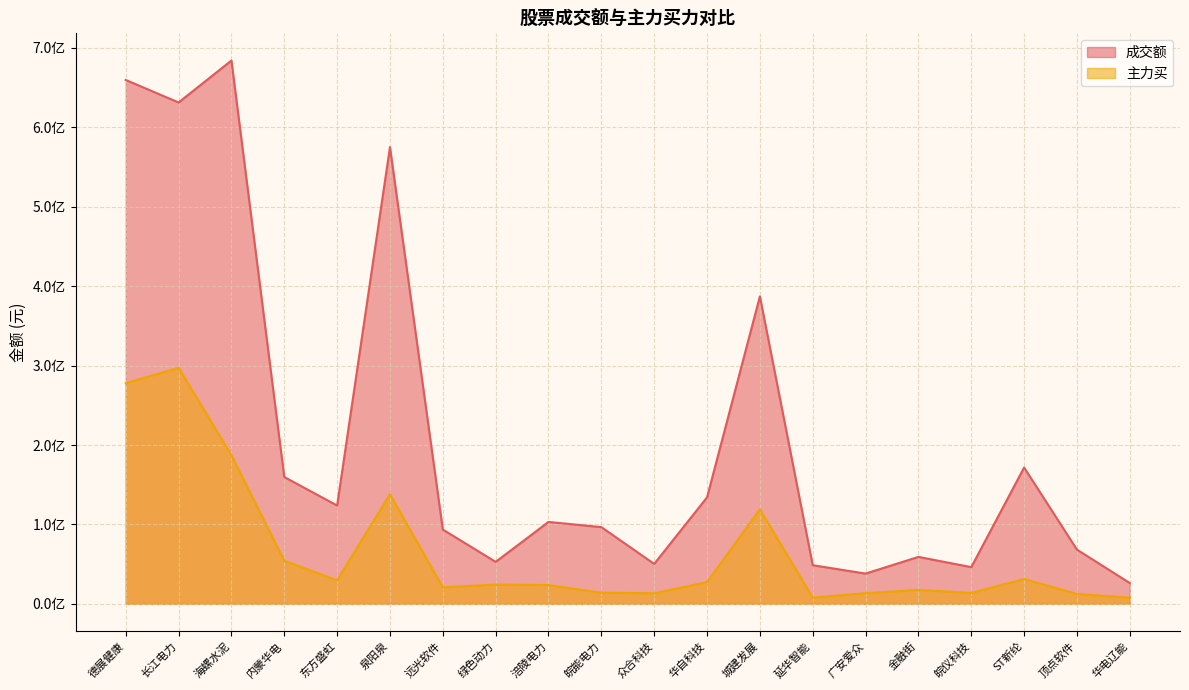

How many values in the 成交额 series exceed 103185278?

9